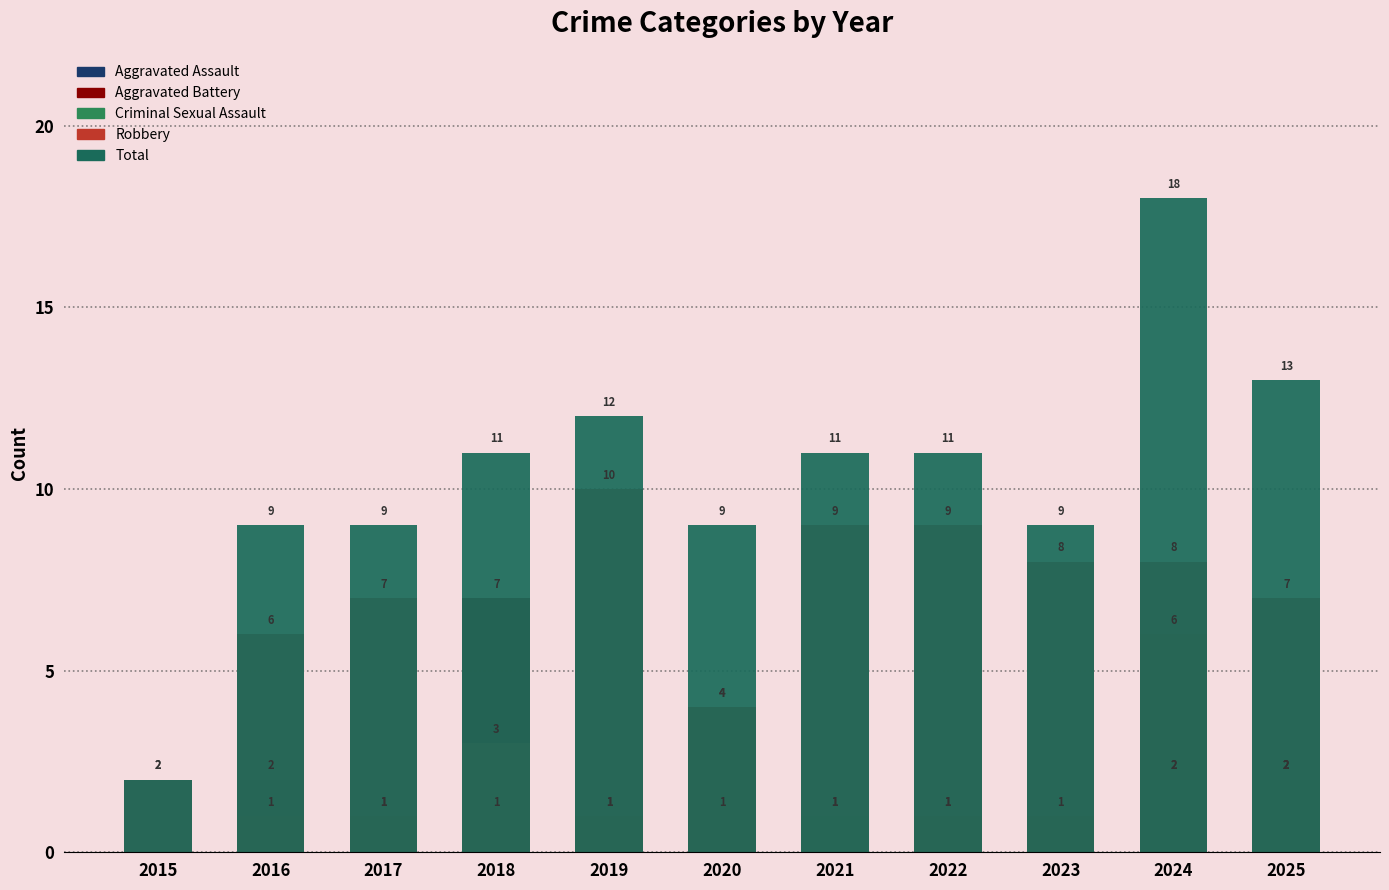

What are all the series names shown in the legend?

Aggravated Assault, Aggravated Battery, Criminal Sexual Assault, Robbery, Total